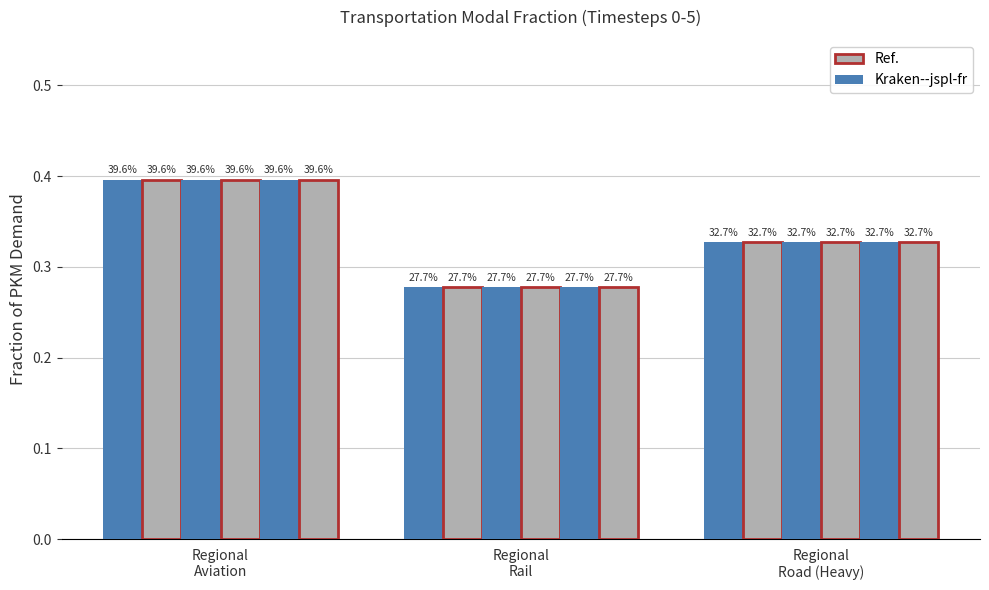

Between Regional
Aviation and Regional
Rail, which is larger?

Regional
Aviation